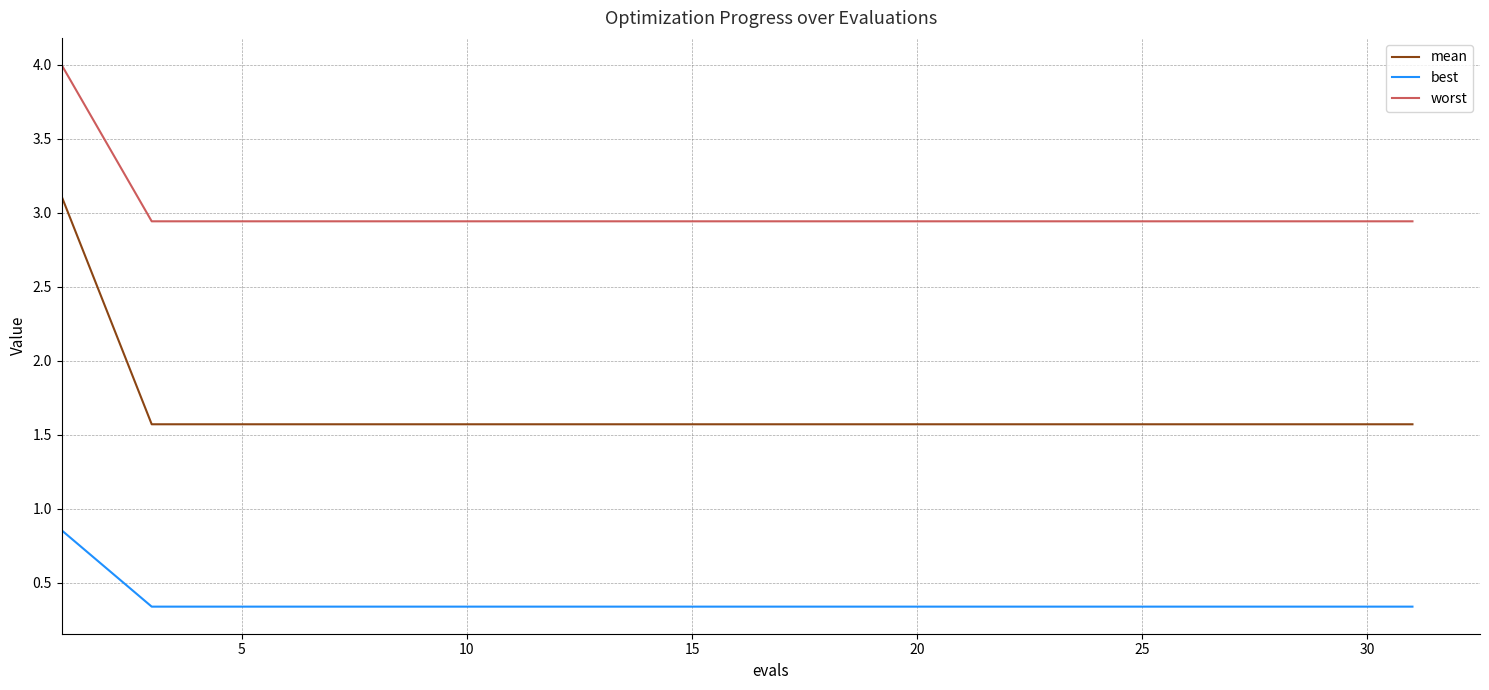

Which series has the largest total across all categories?

worst